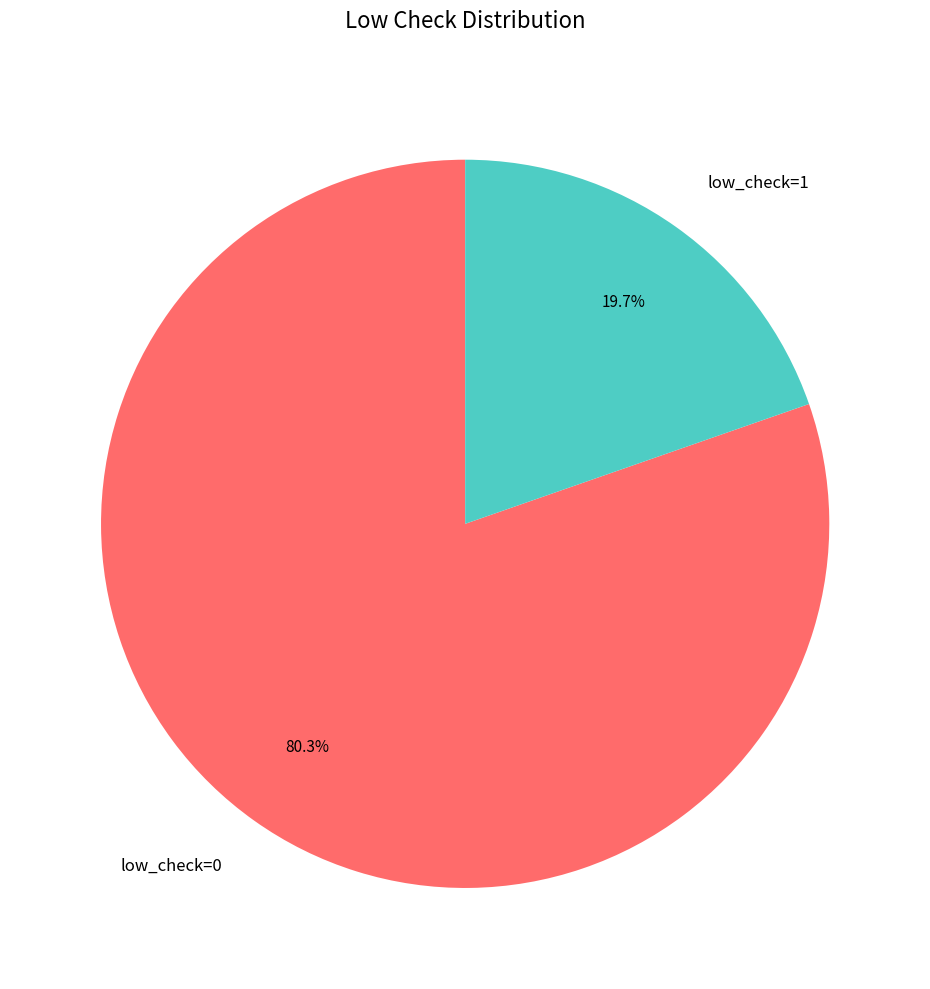

What is the majority slice?

low_check=0